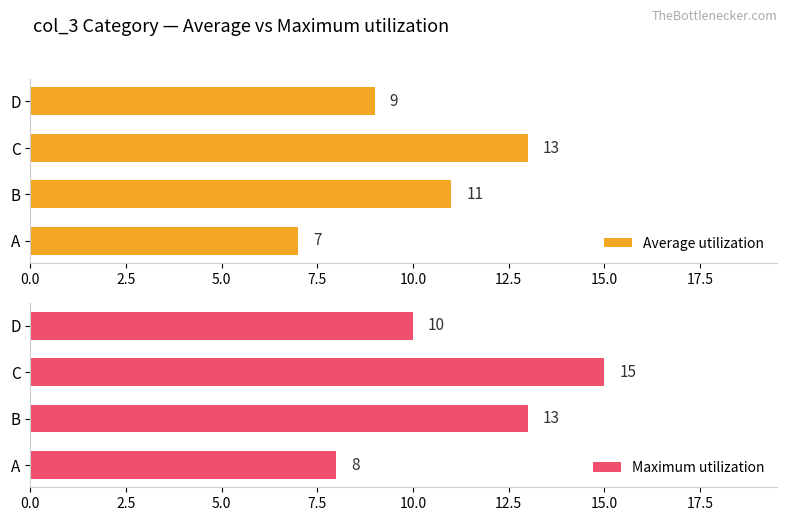

What is the sum of all Average utilization values?

40